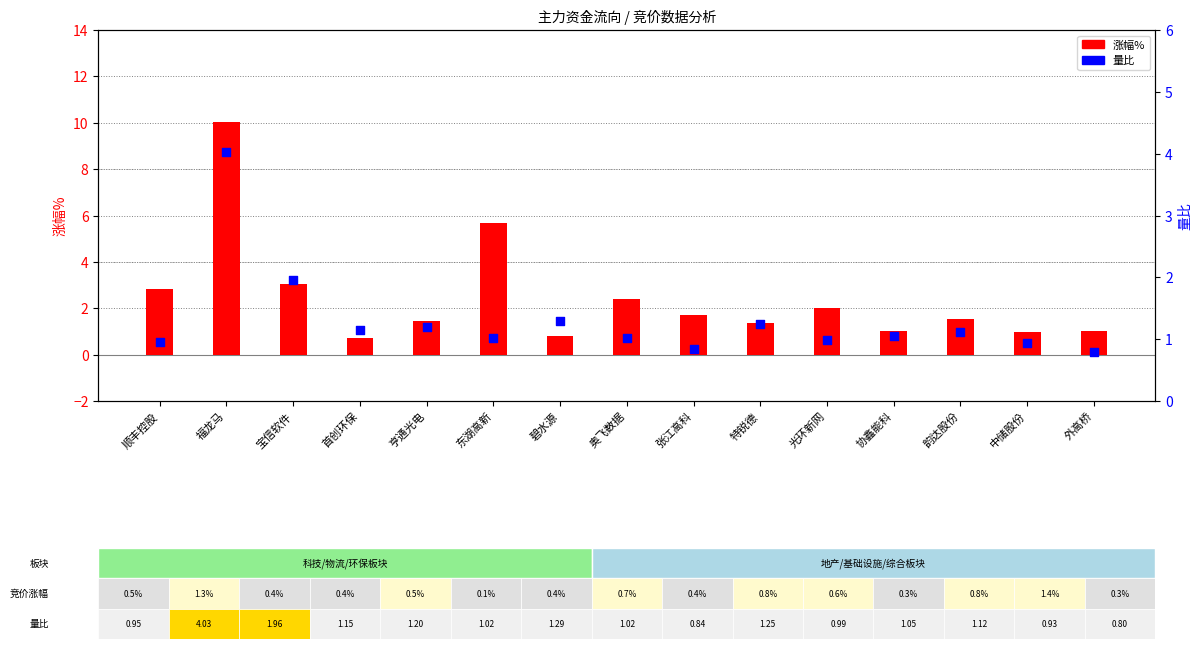

Which series reaches the minimum Y coordinate?

涨幅%